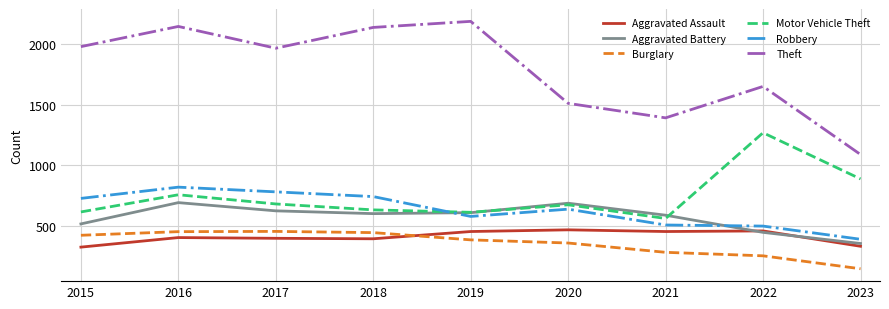

What is the maximum value for Theft?

2190